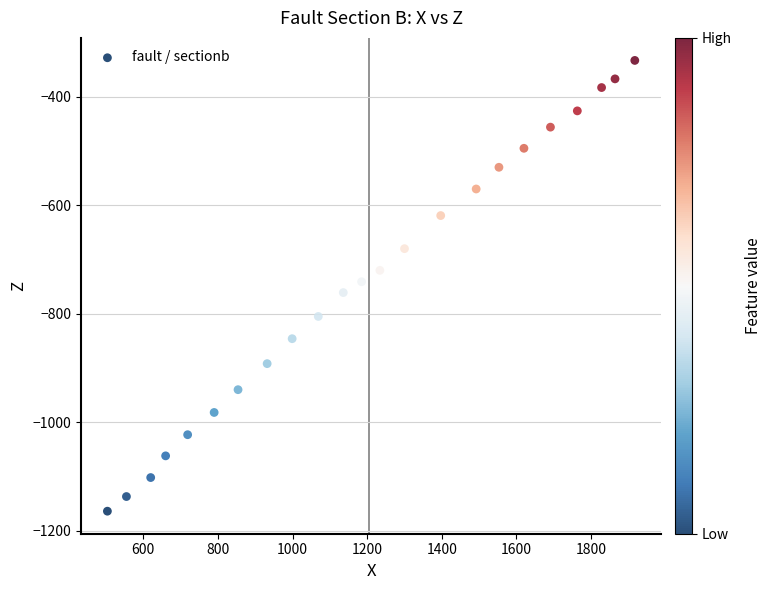

What is the range of Y values (max minus min)?

831